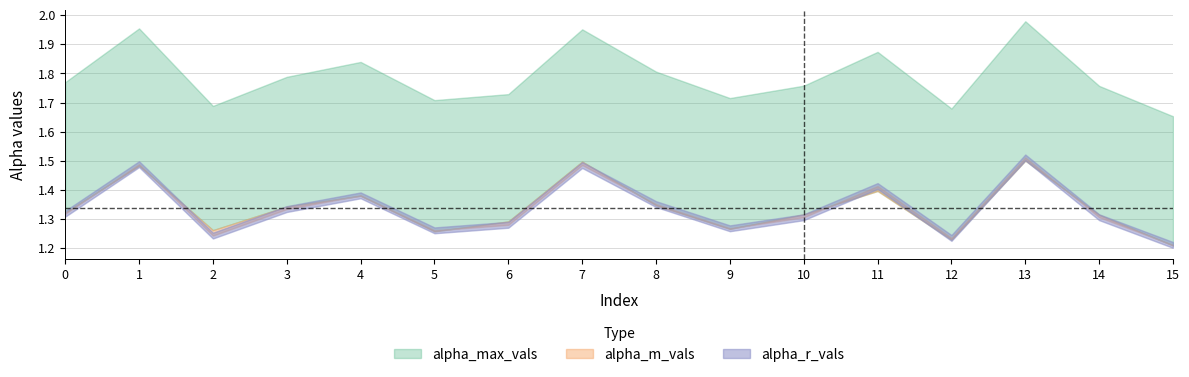

Reading left to right, list all the values displayed in this chart.

alpha_max_vals: 1.8	2.0	1.7	1.8	1.8	1.7	1.7	2.0	1.8	1.7	1.8	1.9	1.7	2.0	1.8	1.7
alpha_m_vals: 1.3	1.5	1.3	1.3	1.4	1.3	1.3	1.5	1.3	1.3	1.3	1.4	1.2	1.5	1.3	1.2
alpha_r_vals: 1.3	1.5	1.2	1.3	1.4	1.3	1.3	1.5	1.4	1.3	1.3	1.4	1.2	1.5	1.3	1.2